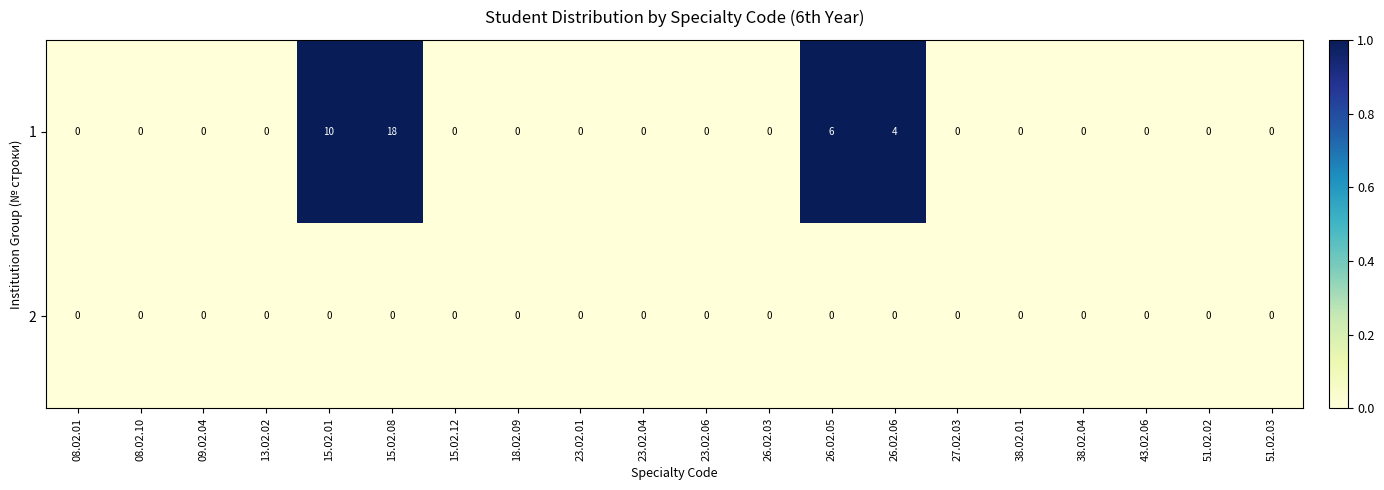

The 2 series shows 0 at 43.02.06. True or false?

True